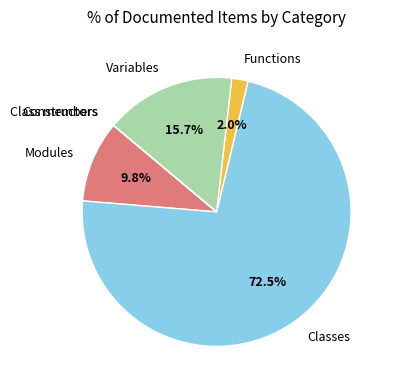

What is the majority slice?

Classes